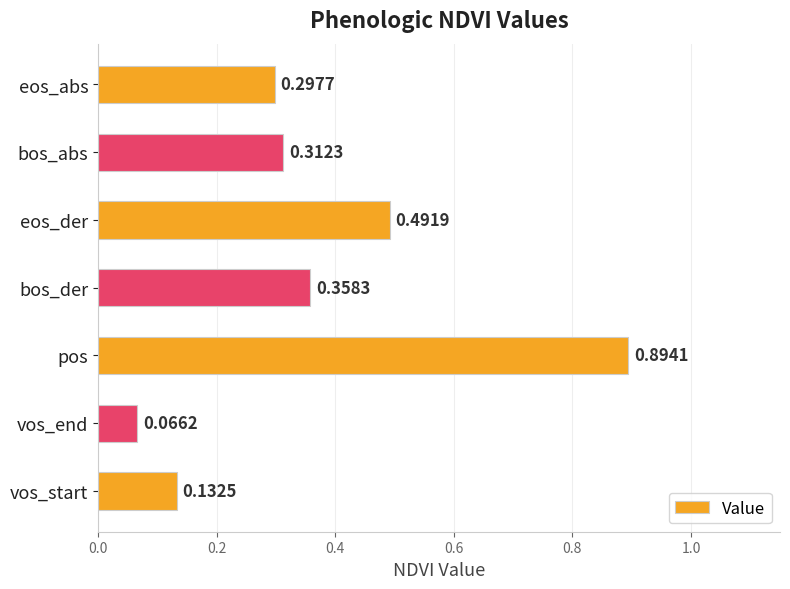

Where is the data nearest to the value 0?

vos_end